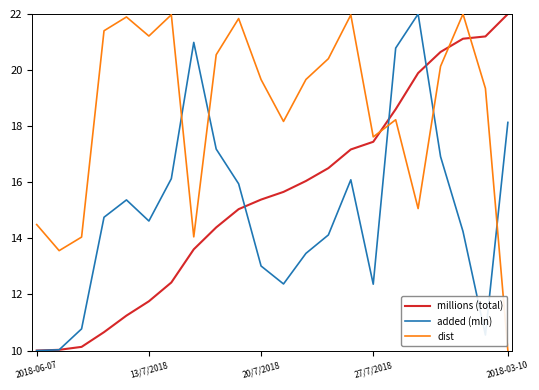

What is the maximum value for dist?

22.0